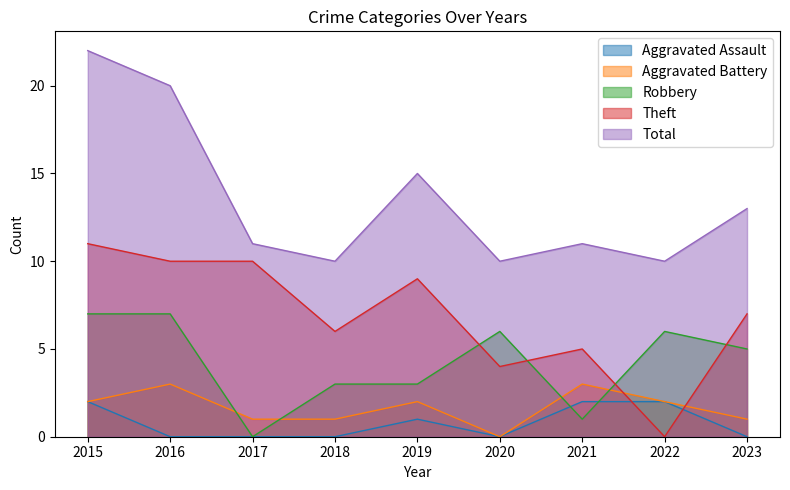

Rank the series by their maximum value, from lowest to highest.

Aggravated Assault, Aggravated Battery, Robbery, Theft, Total